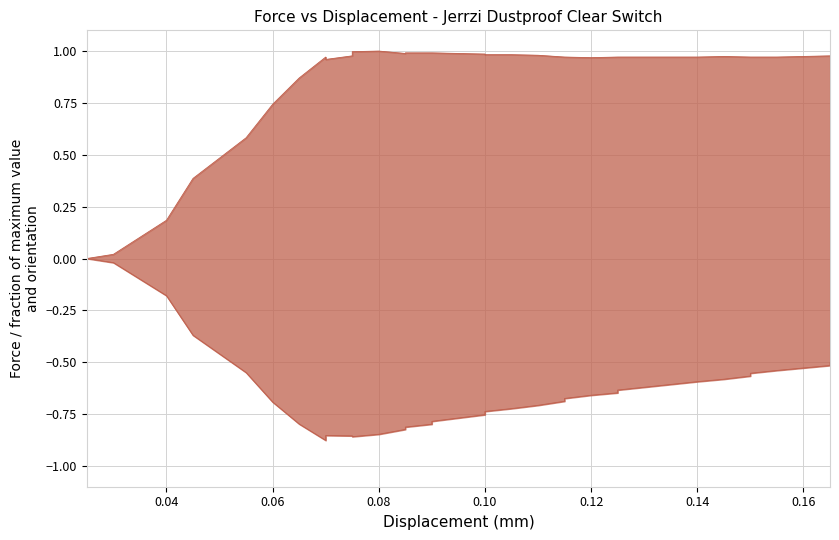

Reading left to right, transcribe all the data shown in this chart.

0.0	0.0	0.2	0.4	0.6	0.7	0.9	1.0	1.0	1.0	1.0	1.0	1.0	1.0	1.0	1.0	1.0	1.0	1.0	1.0	1.0	1.0	1.0	1.0	1.0	1.0	1.0	1.0	1.0	1.0	1.0	1.0	1.0	1.0	1.0	1.0